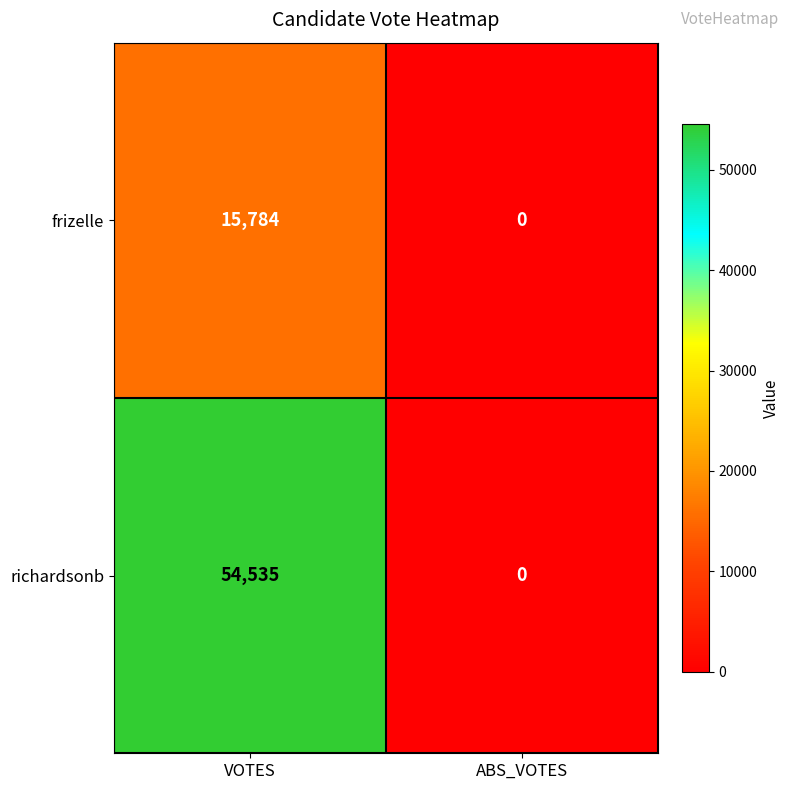

Rank the series at VOTES from highest to lowest value.

richardsonb, frizelle